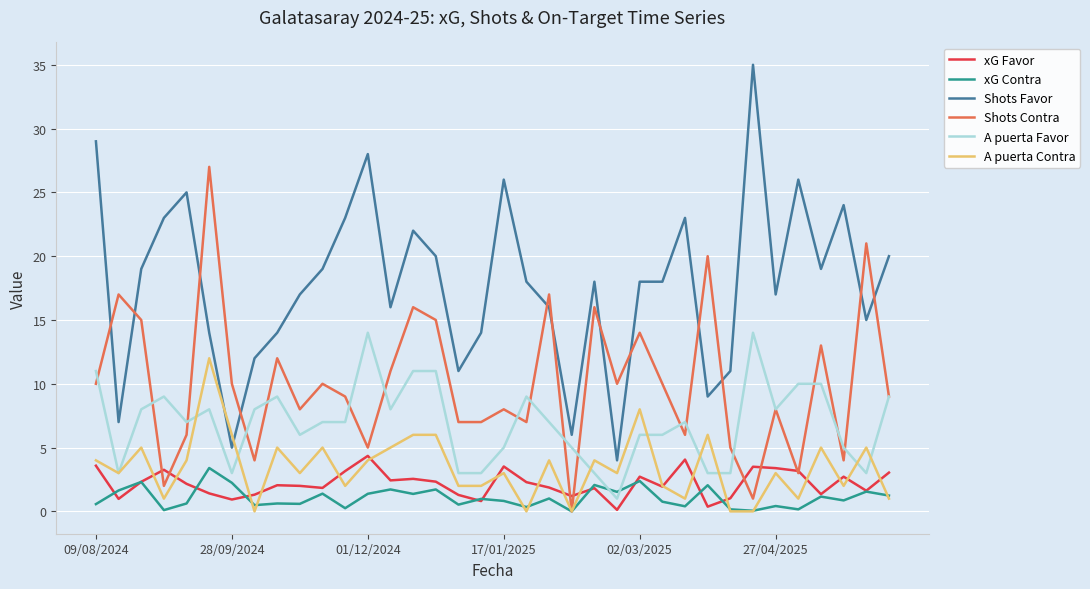

True or false: A puerta Favor and Shots Contra intersect in this chart.

True